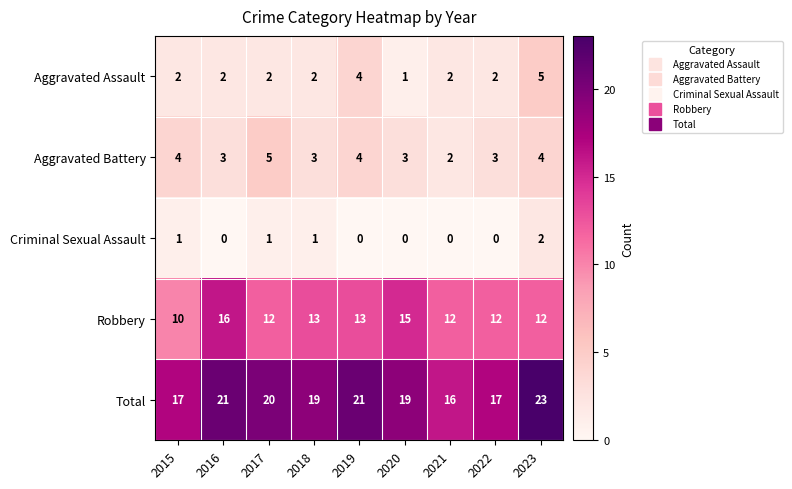

Which series has the largest total across all categories?

Total